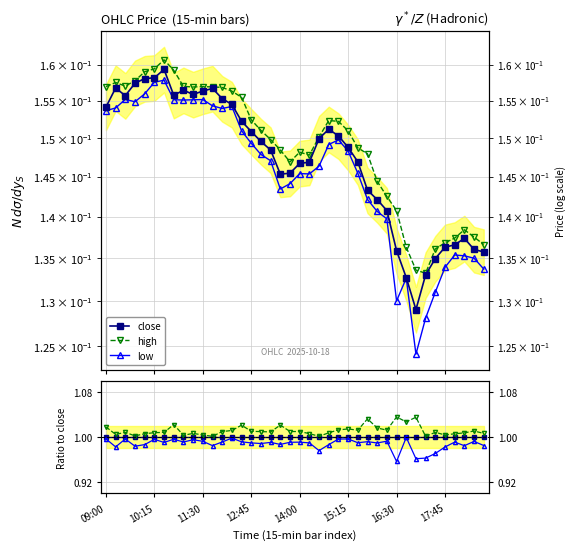

What is the value of the close point at the 16th from the left?

1.0